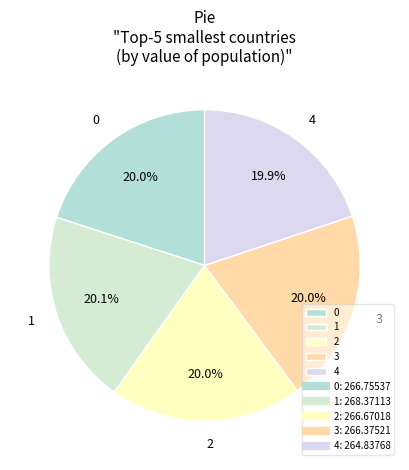

To the nearest percent, what is the average slice percentage?

20%